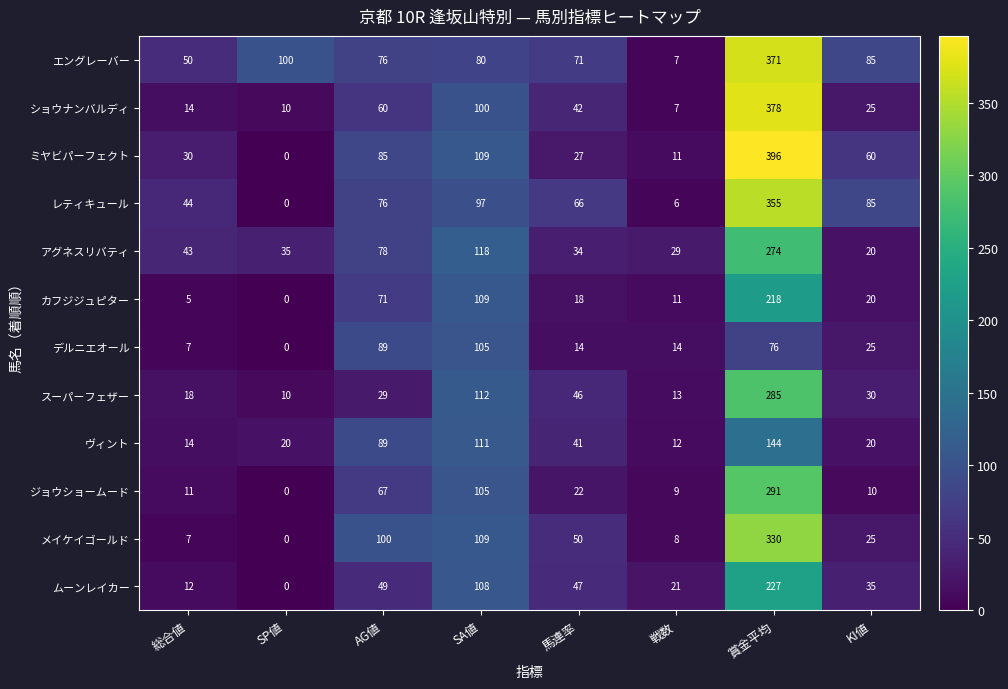

Count the number of data series in this chart.

12